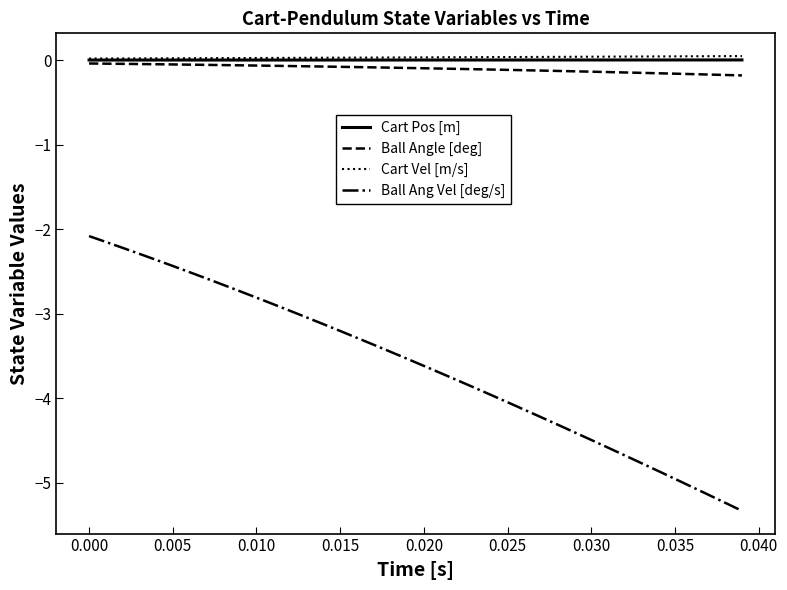

Which series has the largest range (max minus min)?

Ball Ang Vel [deg/s]